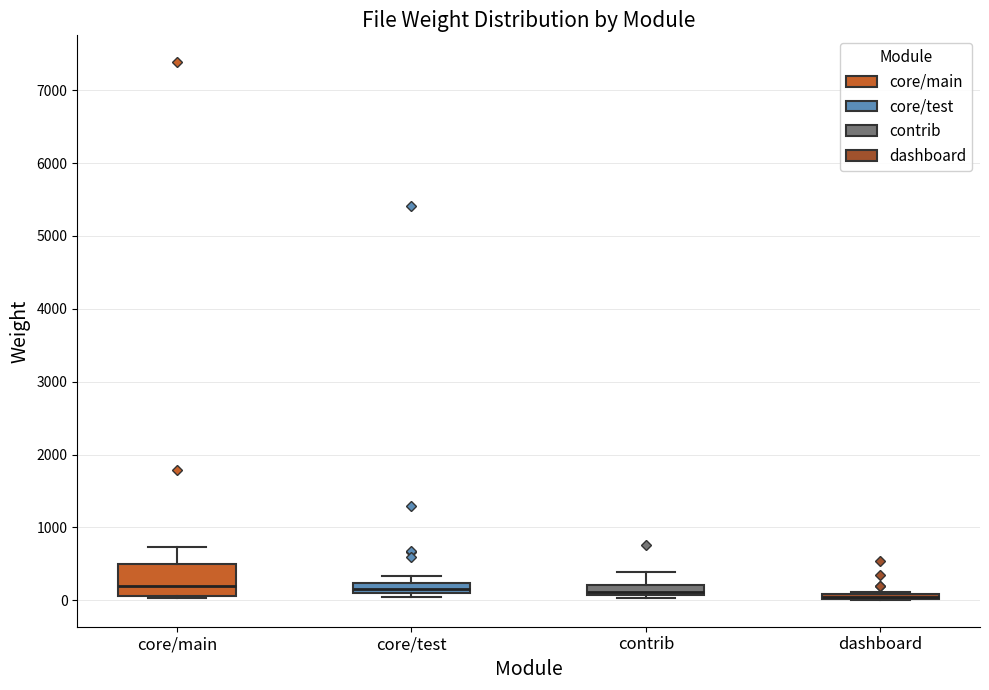

Which box is the tallest, from its lower edge to its upper edge?

core/main